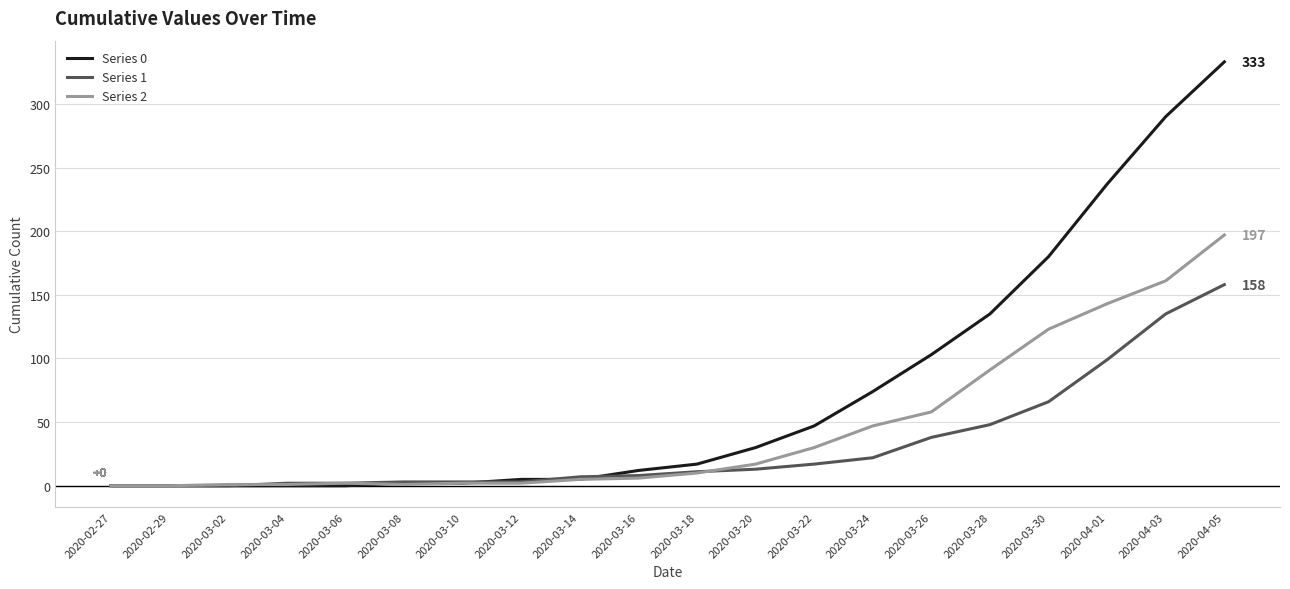

Which category has the highest value in the Series 0 series?

2020-04-05